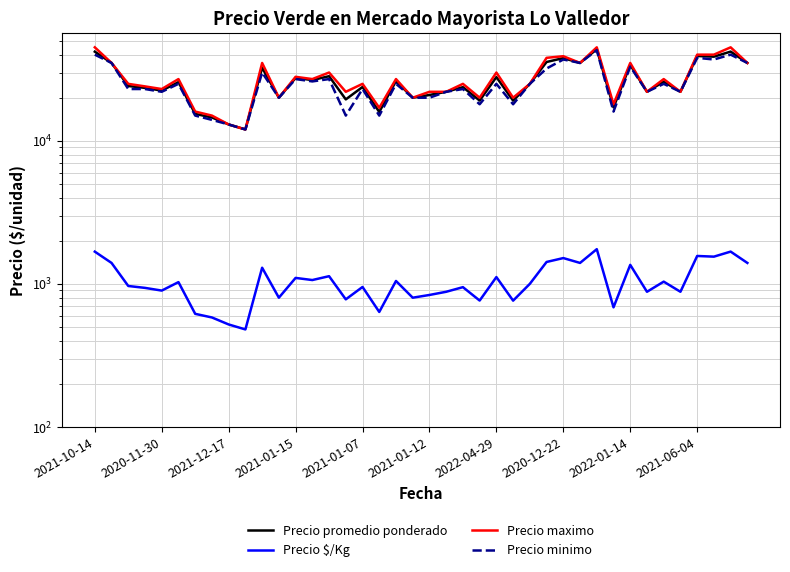

What is the label of the 3rd point from the right?

37